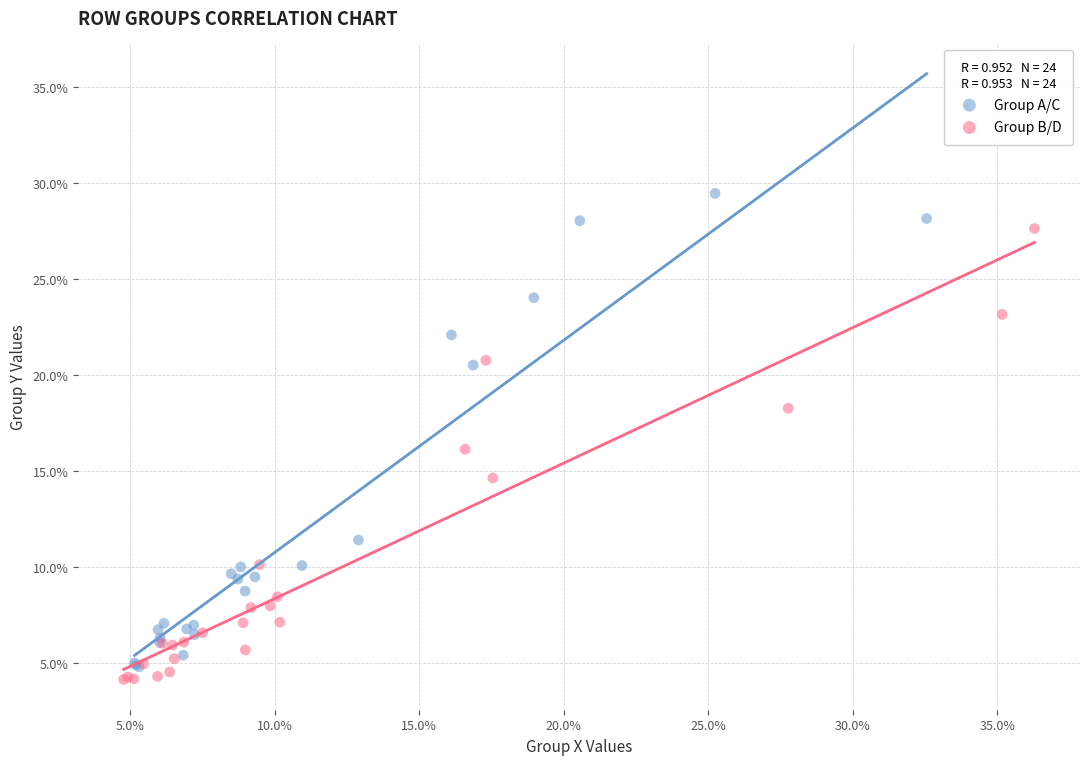

Which series reaches the maximum Y coordinate?

Group A/C